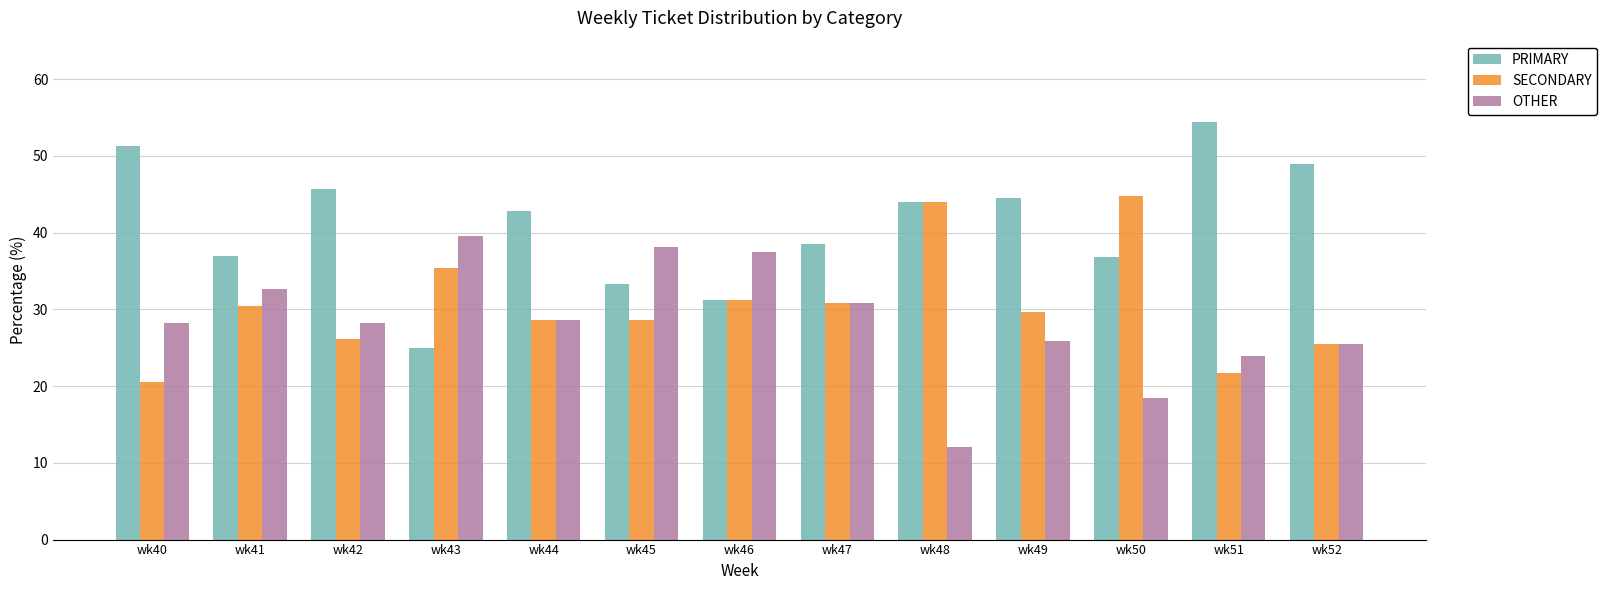

Where does the PRIMARY series first go above 42?

wk40